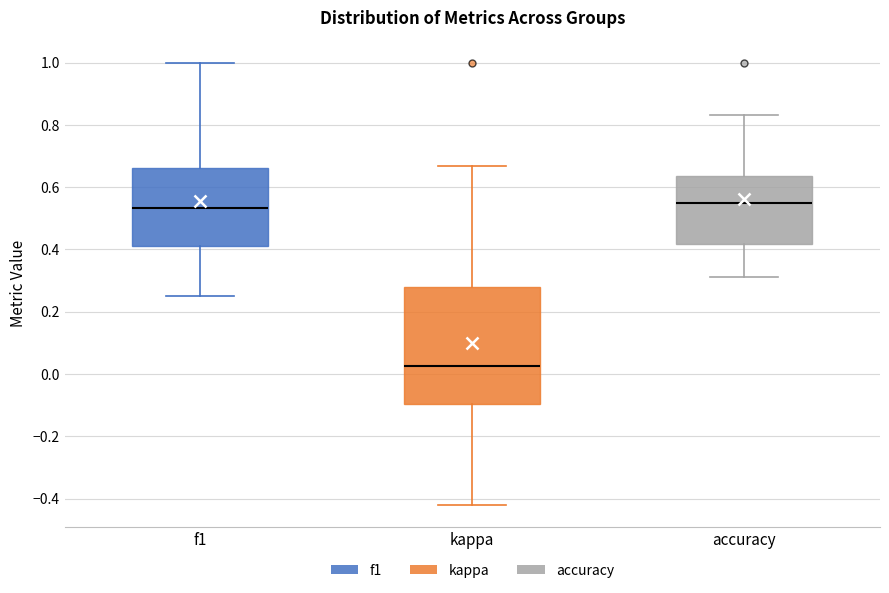

Which box is the tallest, from its lower edge to its upper edge?

kappa